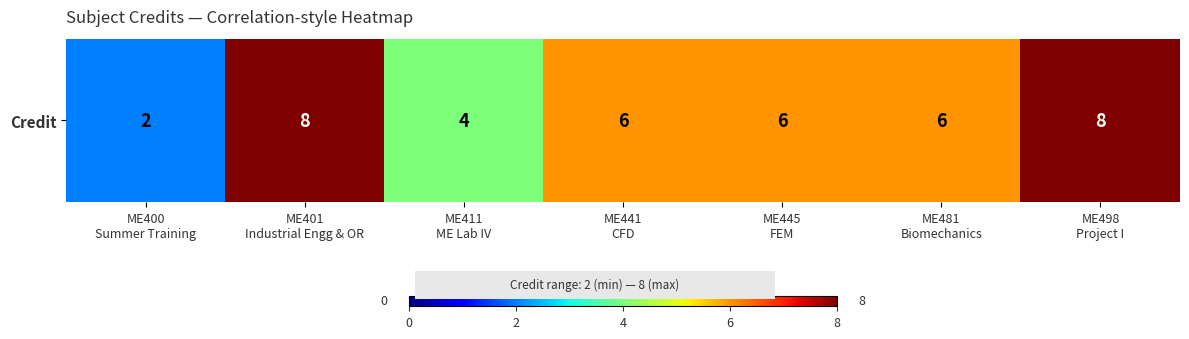

List the labels in order of value, largest first.

ME401
Industrial Engg & OR, ME498
Project I, ME441
CFD, ME445
FEM, ME481
Biomechanics, ME411
ME Lab IV, ME400
Summer Training